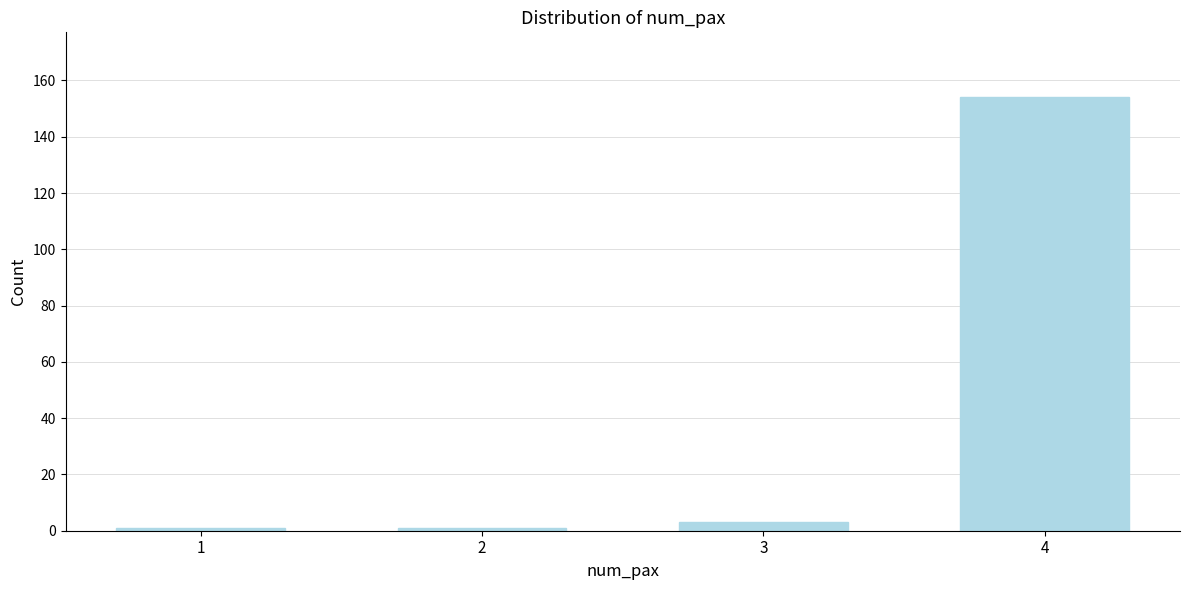

Reading left to right, what are all the values shown in this chart?

1	1	3	154